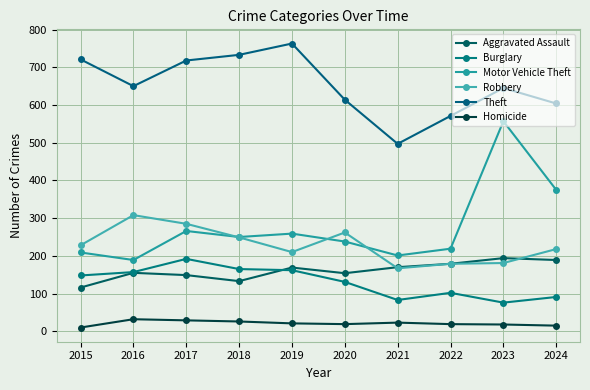

Reading right to left, list all the values displayed in this chart.

Aggravated Assault: 189	194	179	170	154	169	133	149	155	116
Burglary: 91	76	102	83	131	162	165	192	157	148
Motor Vehicle Theft: 375	557	219	201	238	259	250	266	189	209
Robbery: 218	181	179	167	262	210	249	285	308	228
Theft: 604	645	571	497	614	763	733	718	650	721
Homicide: 15	18	19	23	19	21	26	29	32	10